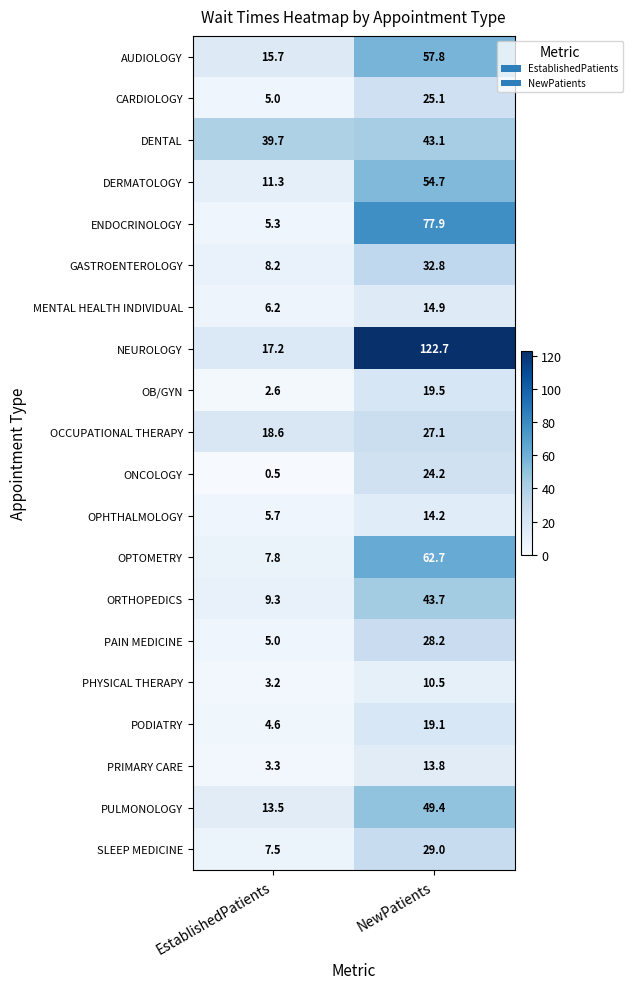

How many series are shown in this chart?

20